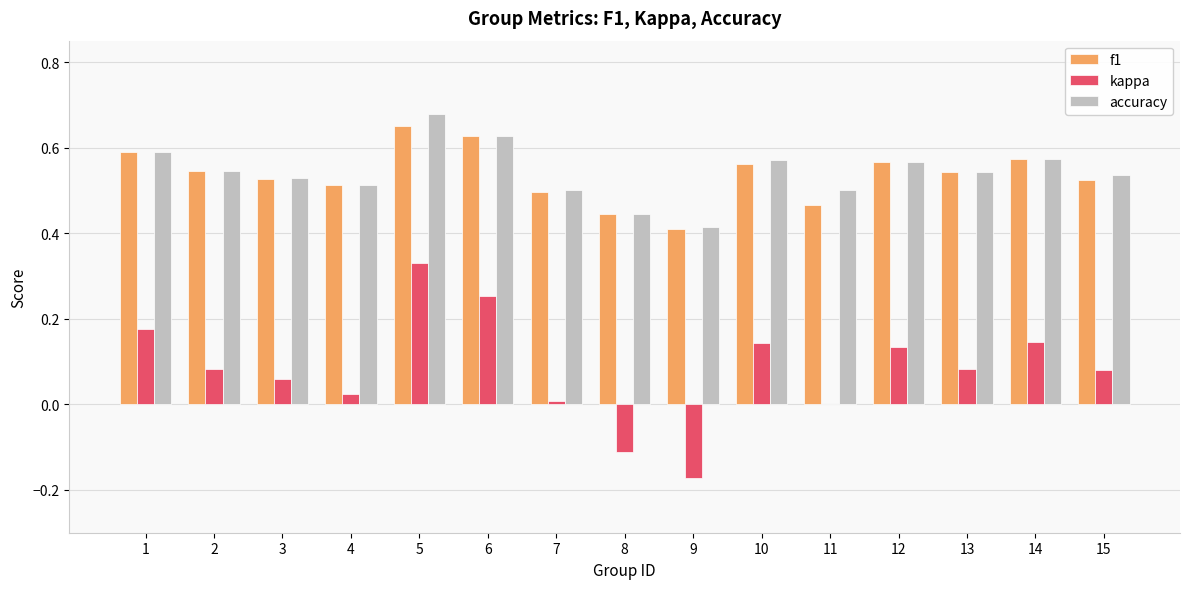

Which series changed the most between 5 and 7?

kappa